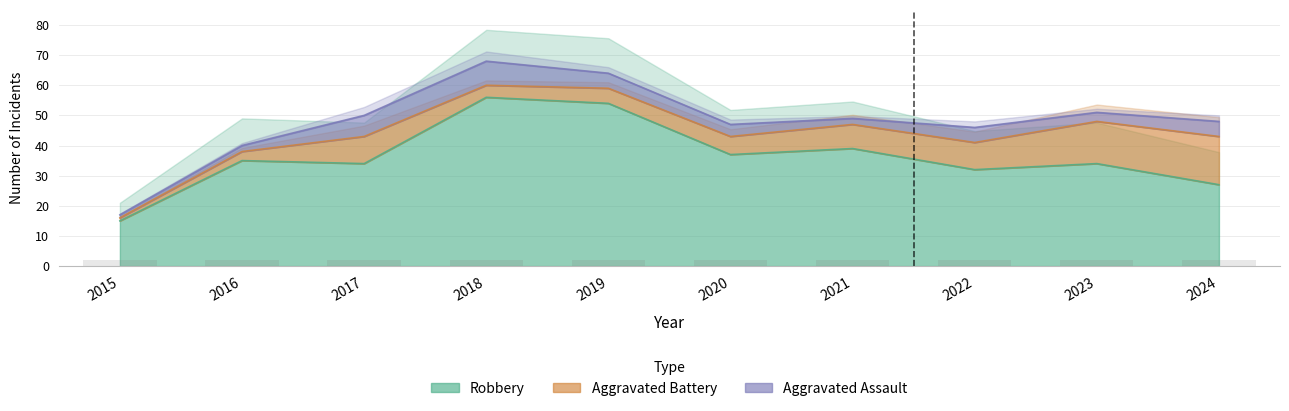

At which category is the sum across all series the highest?

2018